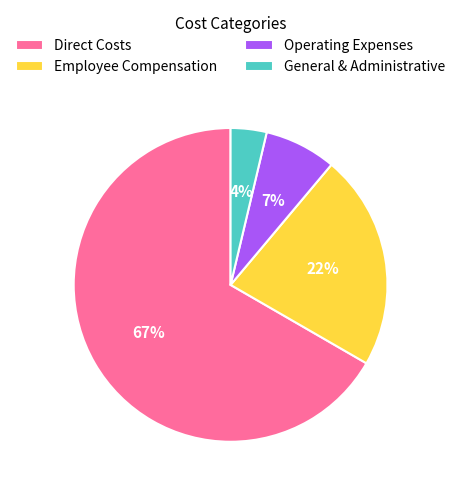

Rank the categories by value from lowest to highest.

General & Administrative, Operating Expenses, Employee Compensation, Direct Costs